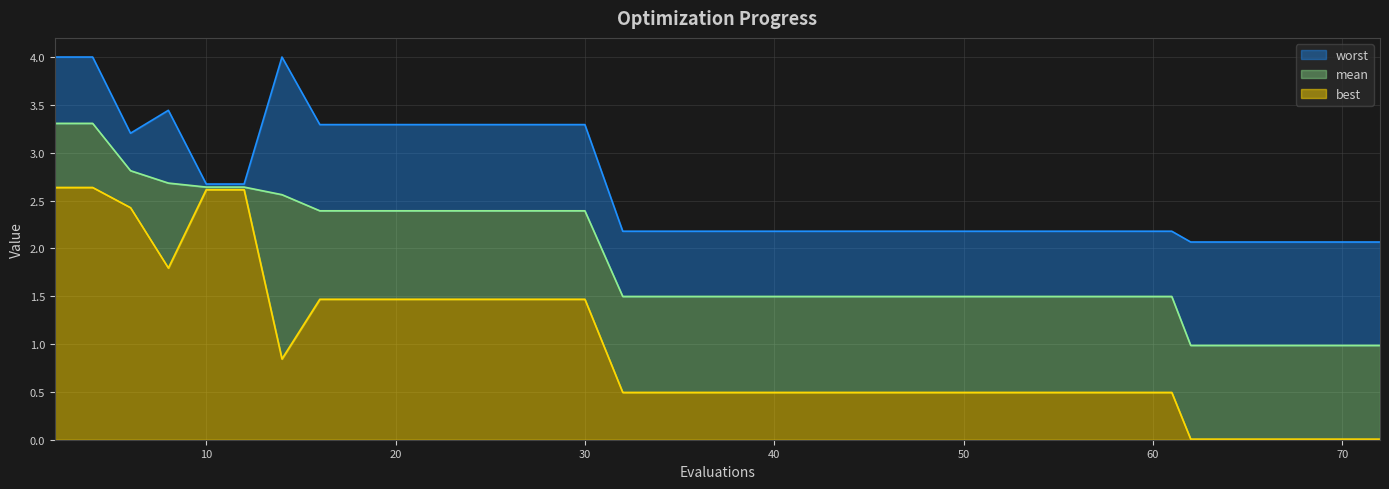

At 45, list the series in order from smallest to largest.

best, mean, worst